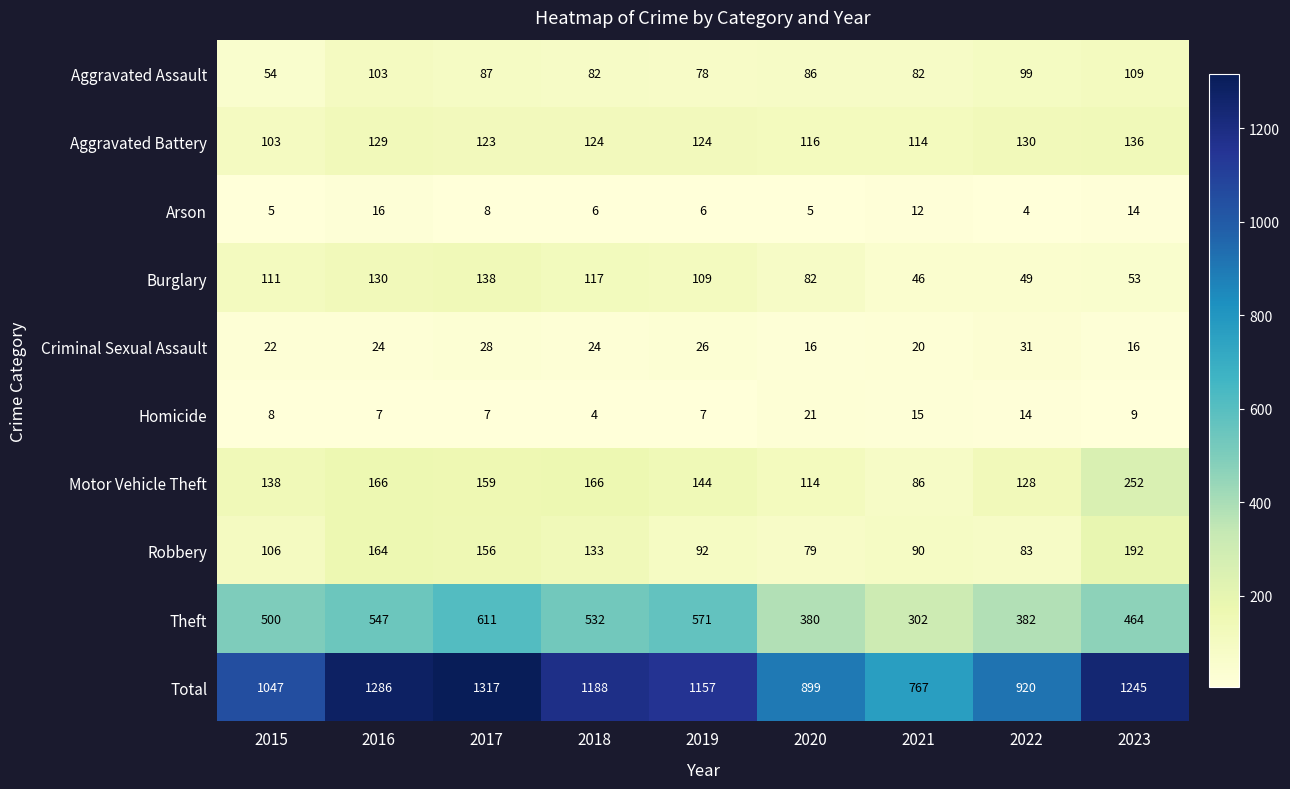

Count the number of categories in the chart.

9